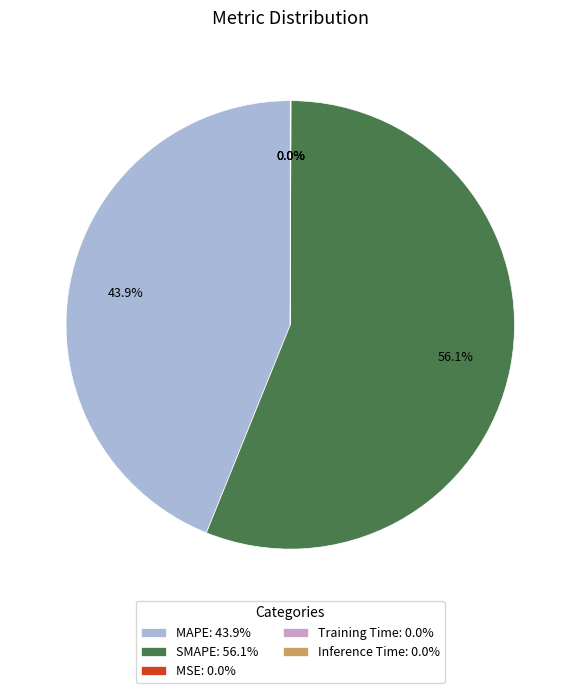

Is SMAPE: 56.1% the majority of the pie?

Yes